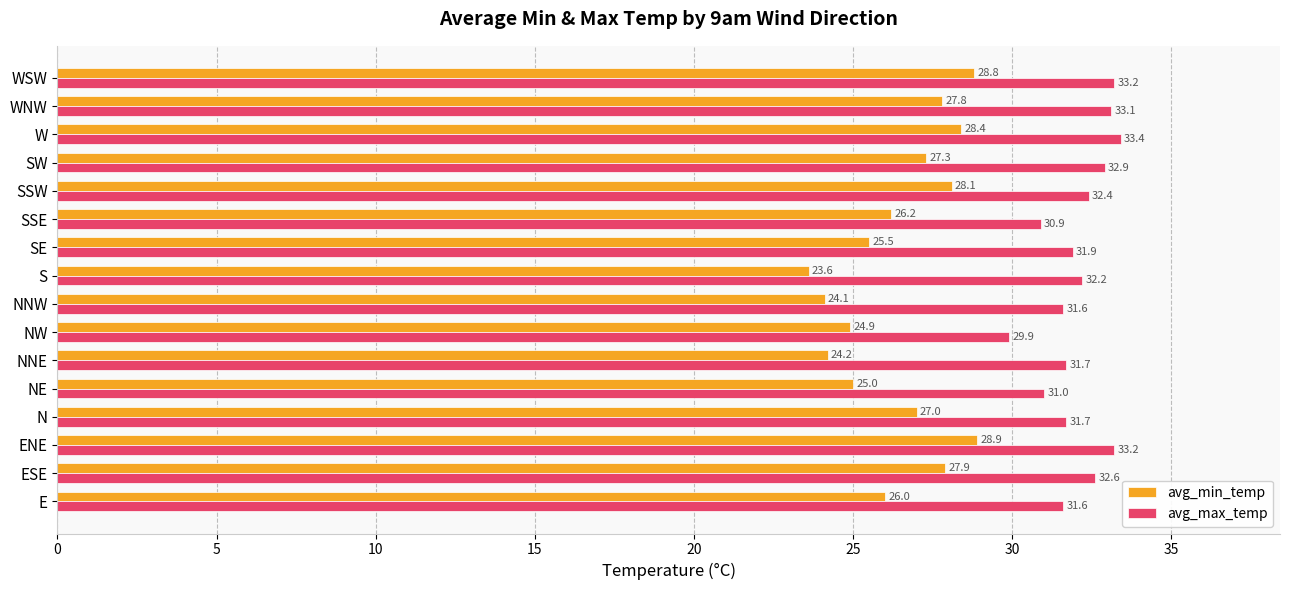

How many categories are shown in the chart?

16